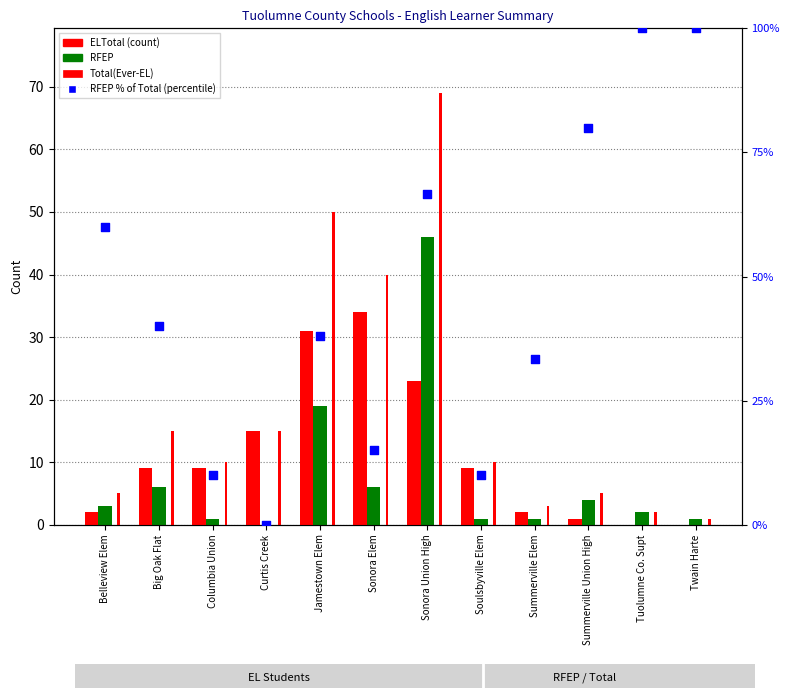

Is the value of RFEP % of Total(Ever-EL) at Curtis Creek greater than the value of Total(Ever-EL) at Big Oak Flat?

No